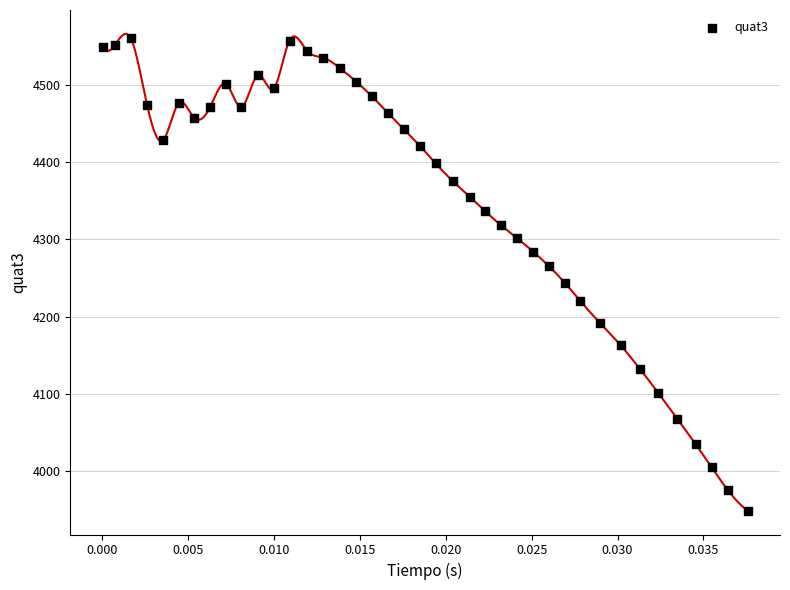

What is the range of Y values (max minus min)?

611